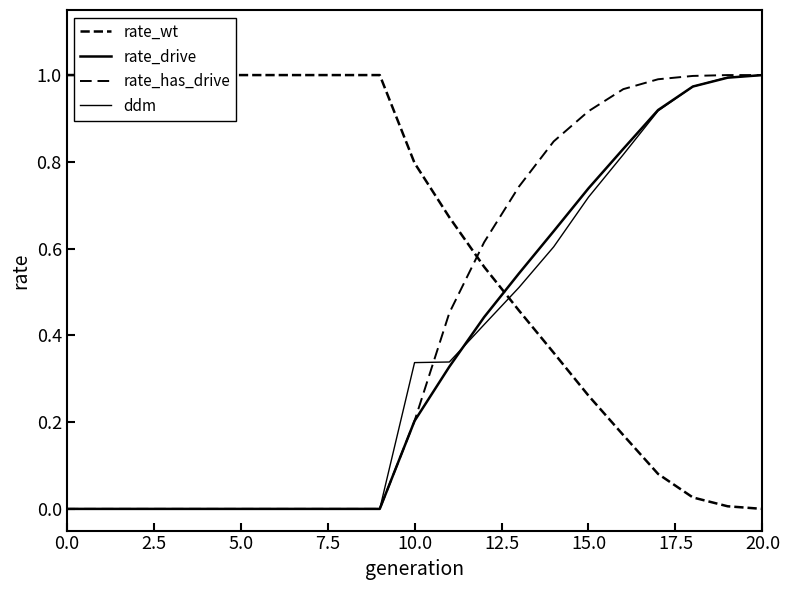

What is the sum of the rate_wt values at 9 and 12?

1.6